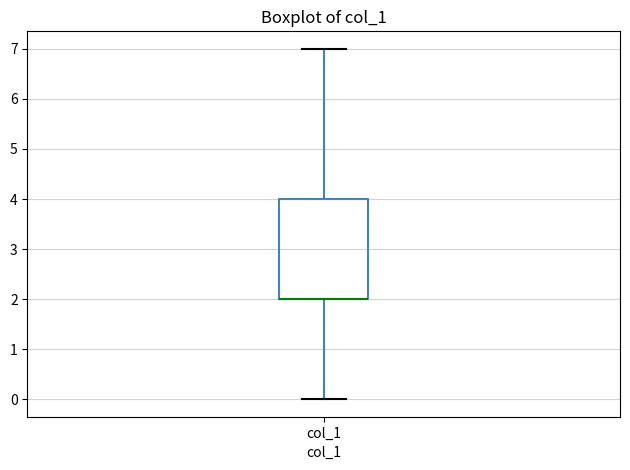

Read this box plot against the y-axis: the position of the median line, the range covered by the box, and the ends of both whiskers. The values are not printed on the chart, so give them approximately, as read against the axis.

median 2 (drawn on the box's lower edge), box 2 to 4, whiskers 0 to 7